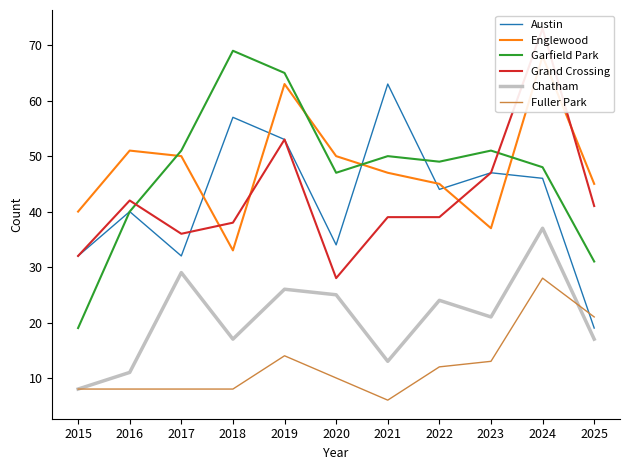

Does the chart display data point markers on the line(s)?

No